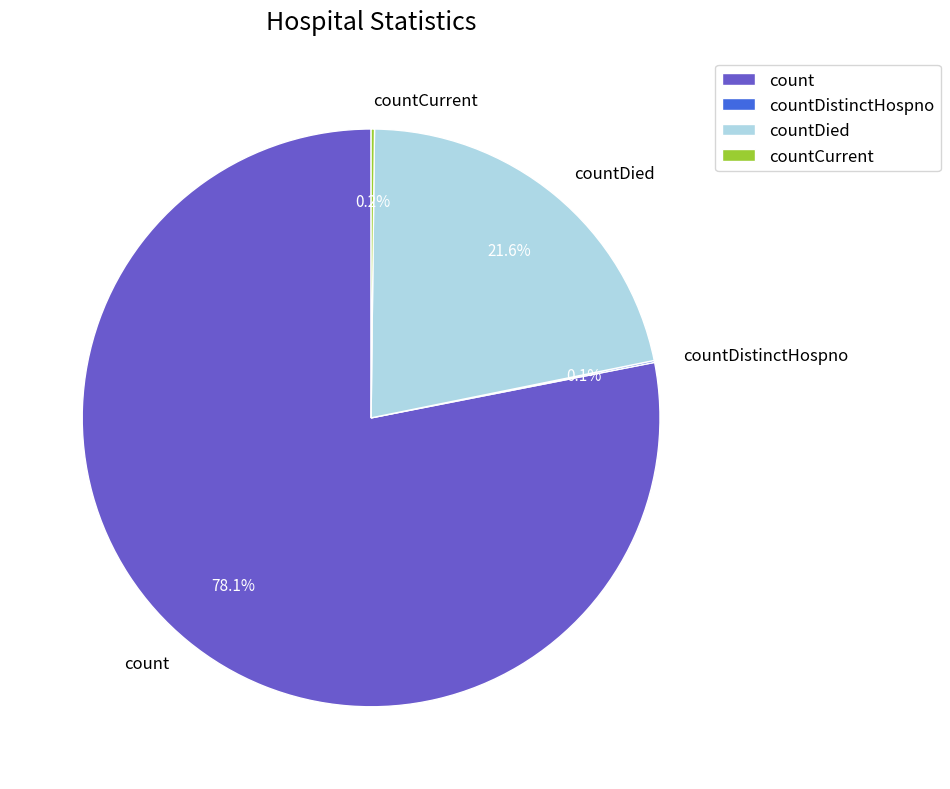

Which slice is the largest?

count